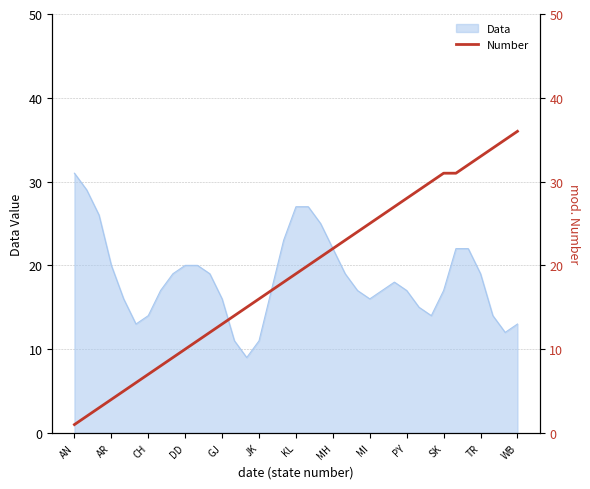

What is the highest value of the Data series?

31